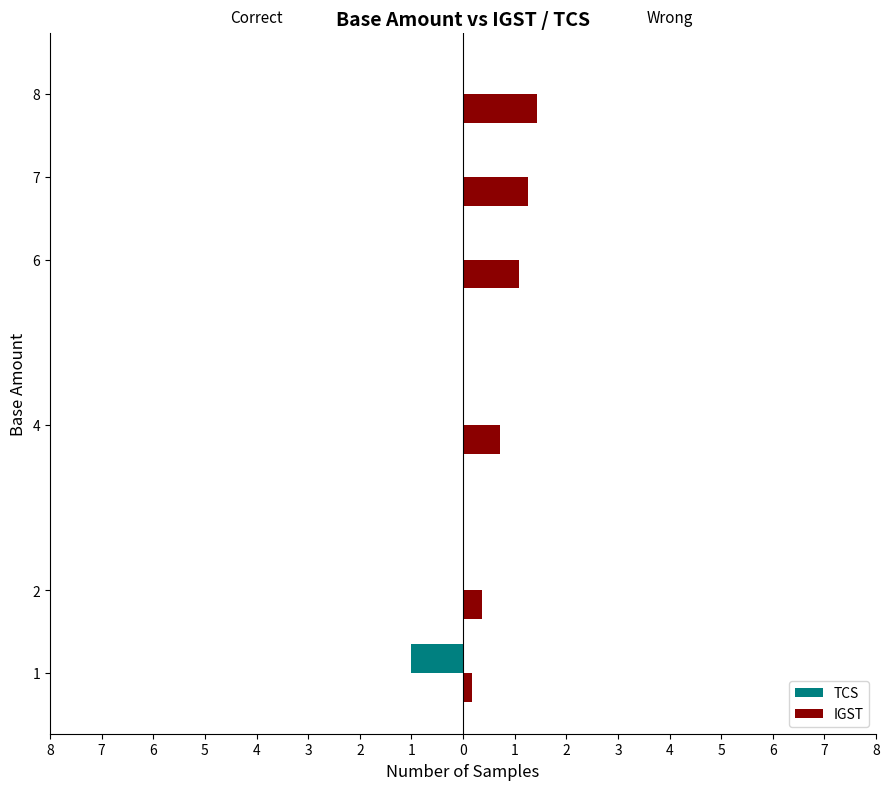

Is it true that TCS equals 0.4 at 7?

False